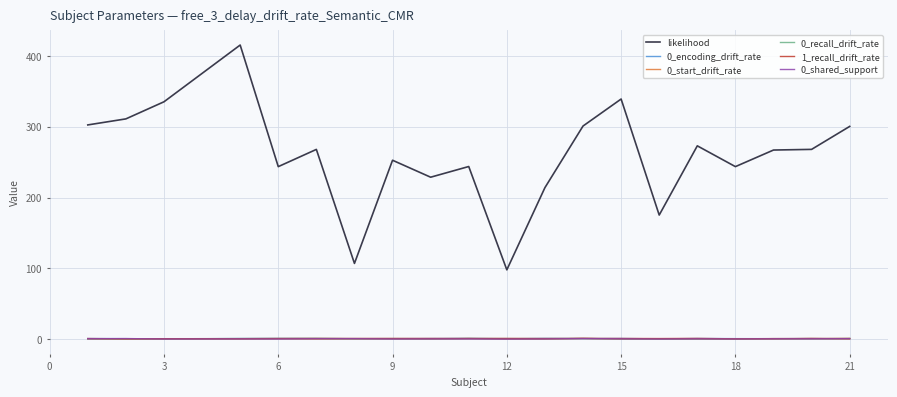

True or false: 0_recall_drift_rate and likelihood intersect in this chart.

False